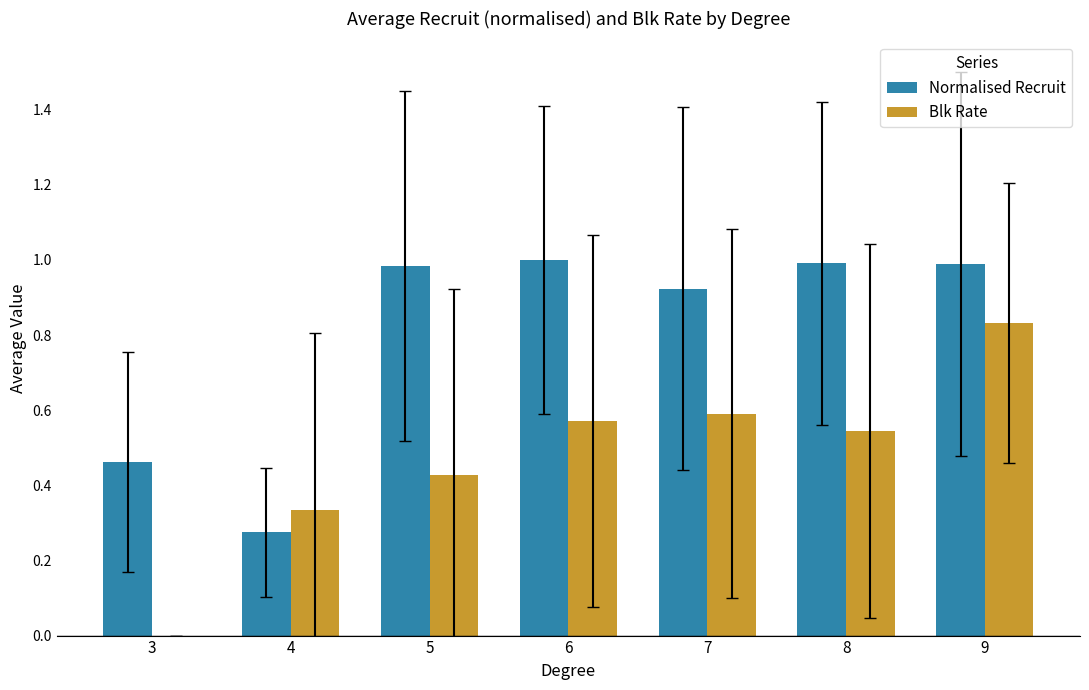

Are the bars horizontal?

No